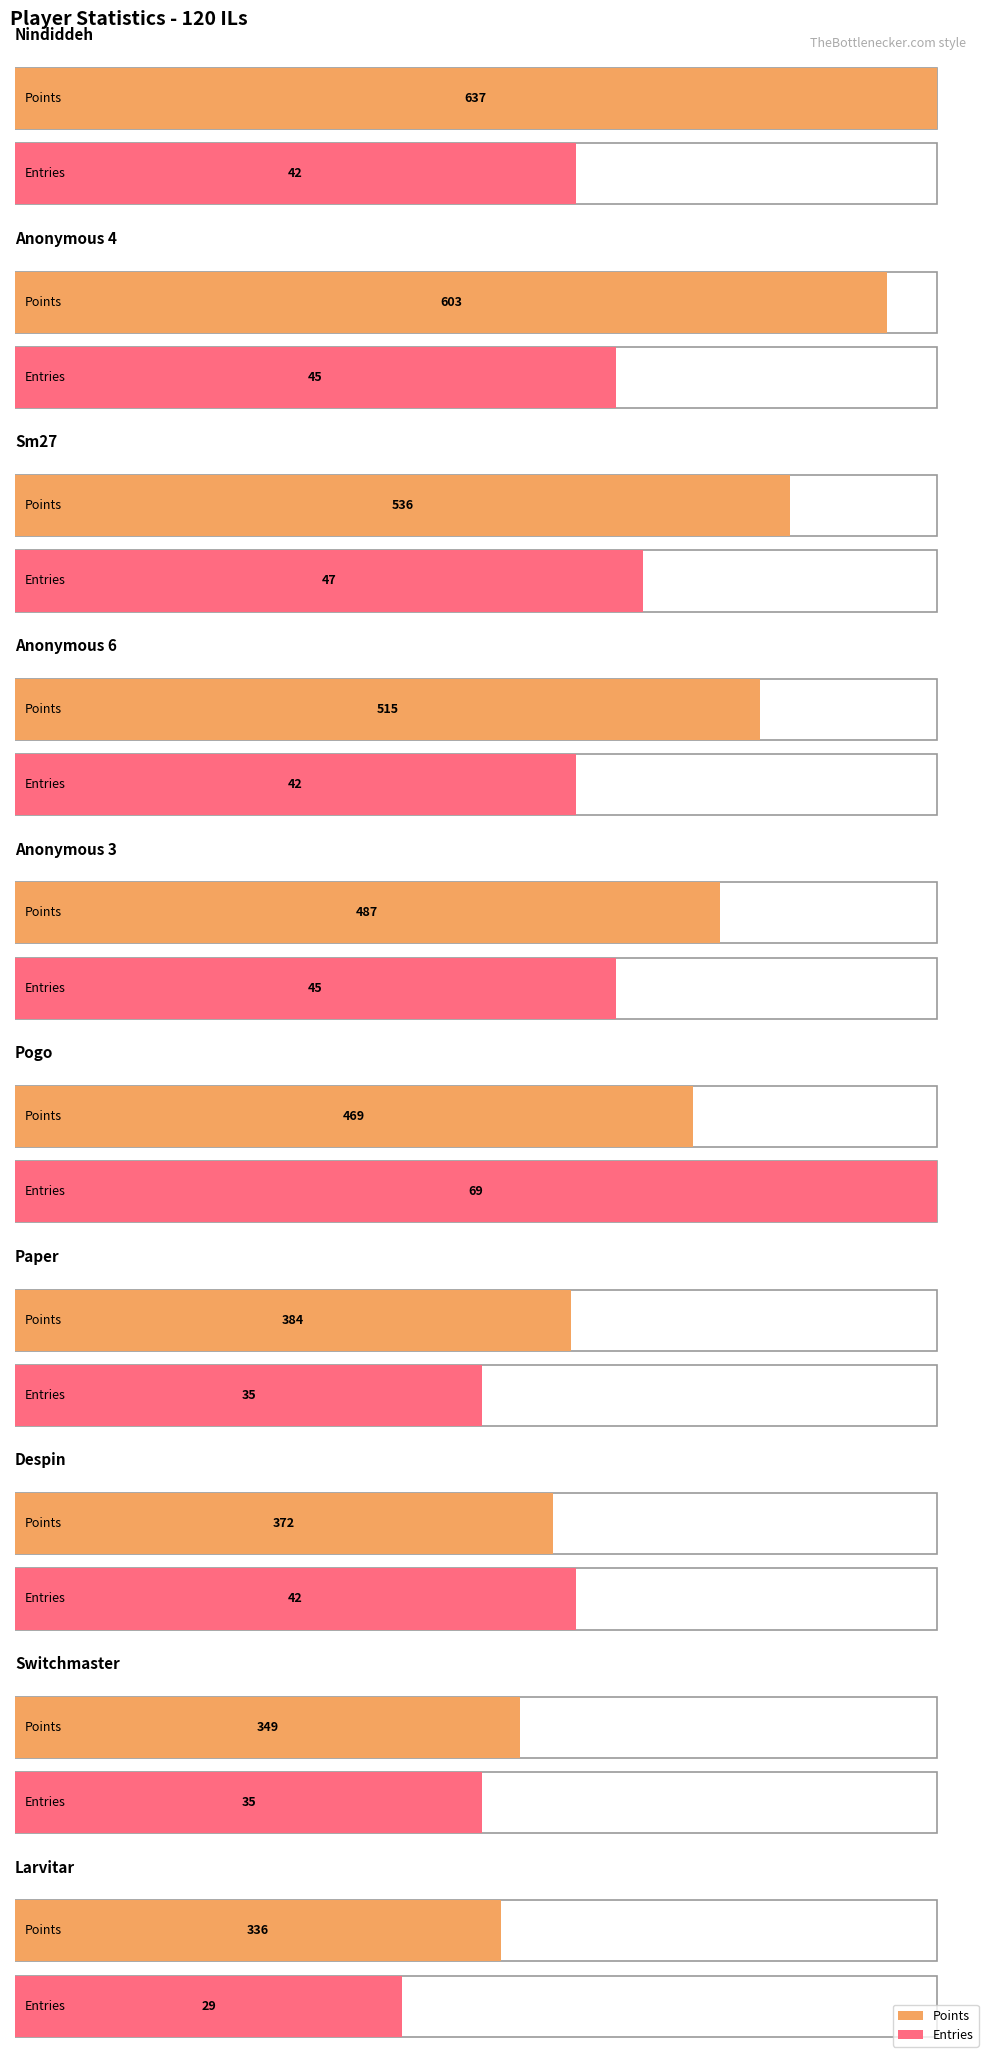

What is the highest value of the Points series?

637